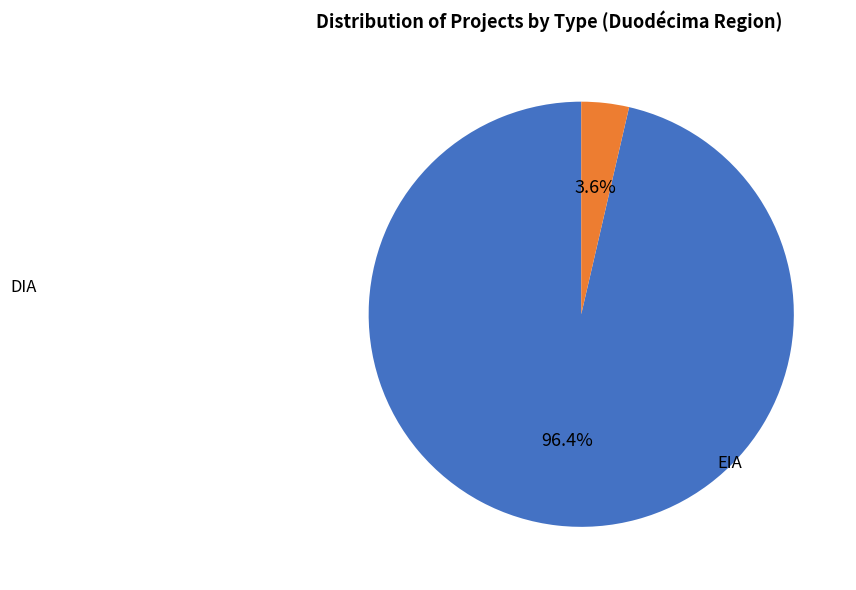

Is it true that DIA is 96% of the pie?

True